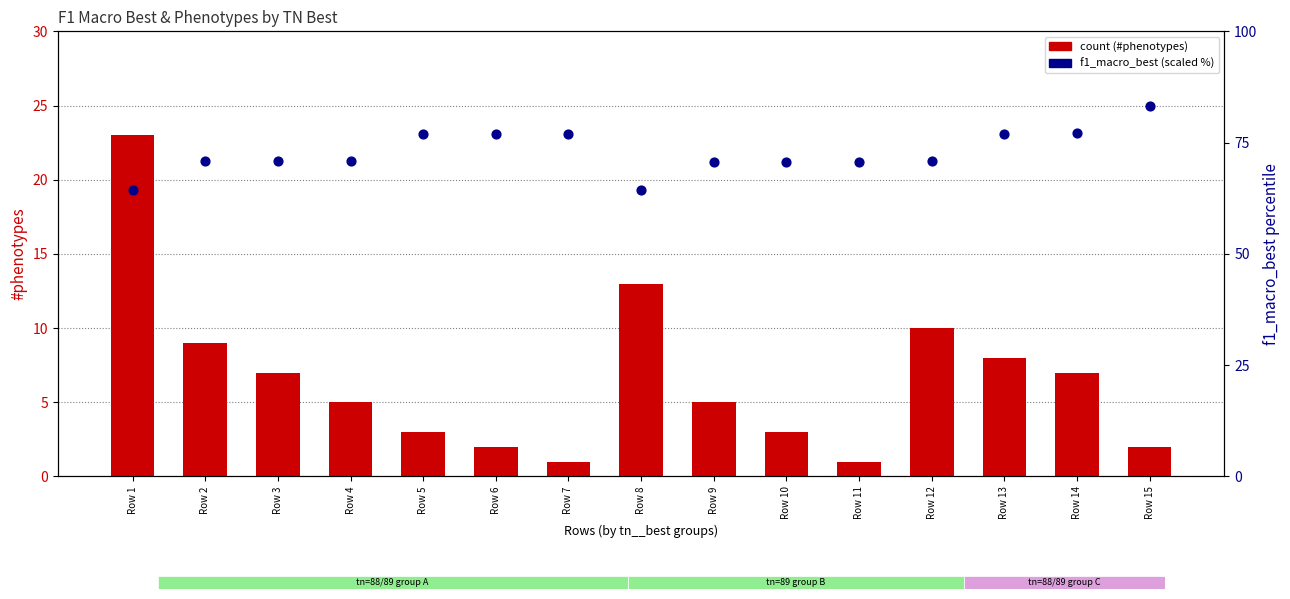

Which series contains the highest Y value?

f1_macro_best (scaled %)